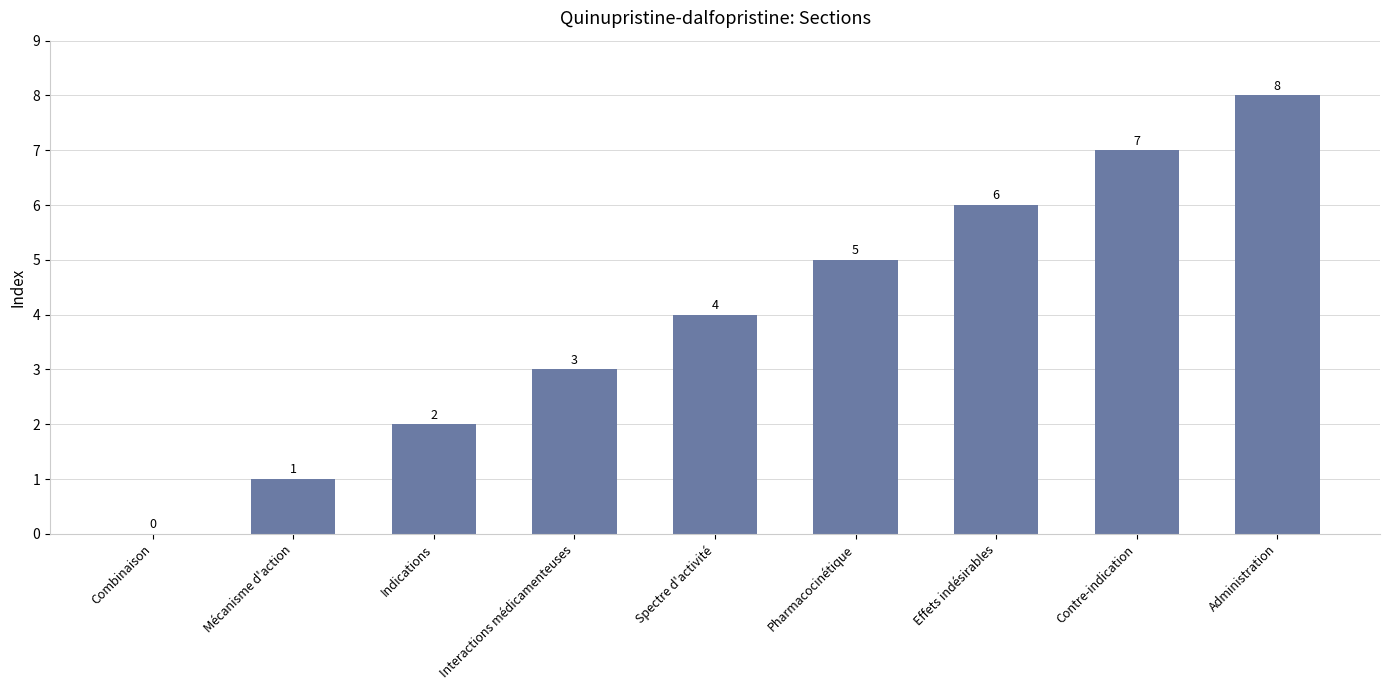

Where is the data nearest to the value 4?

Spectre d'activité